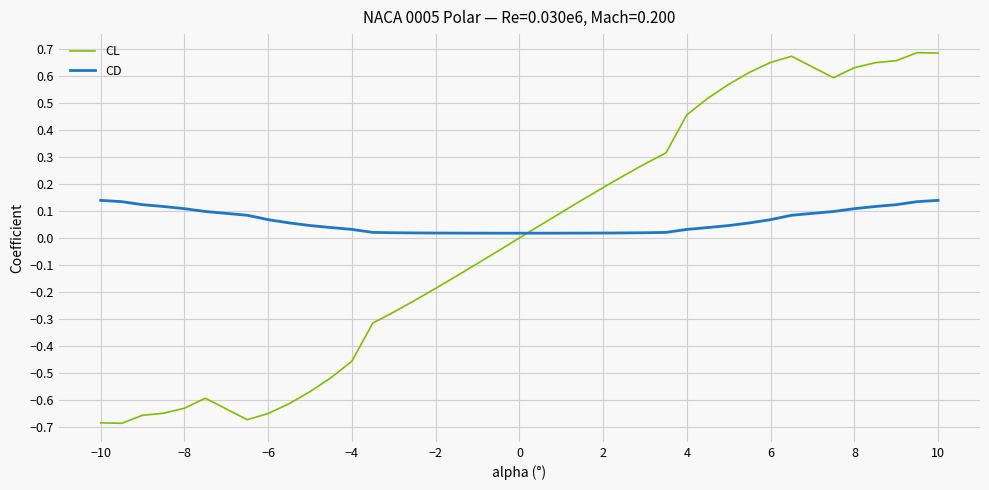

How many interior local peaks does the CL series have?

3